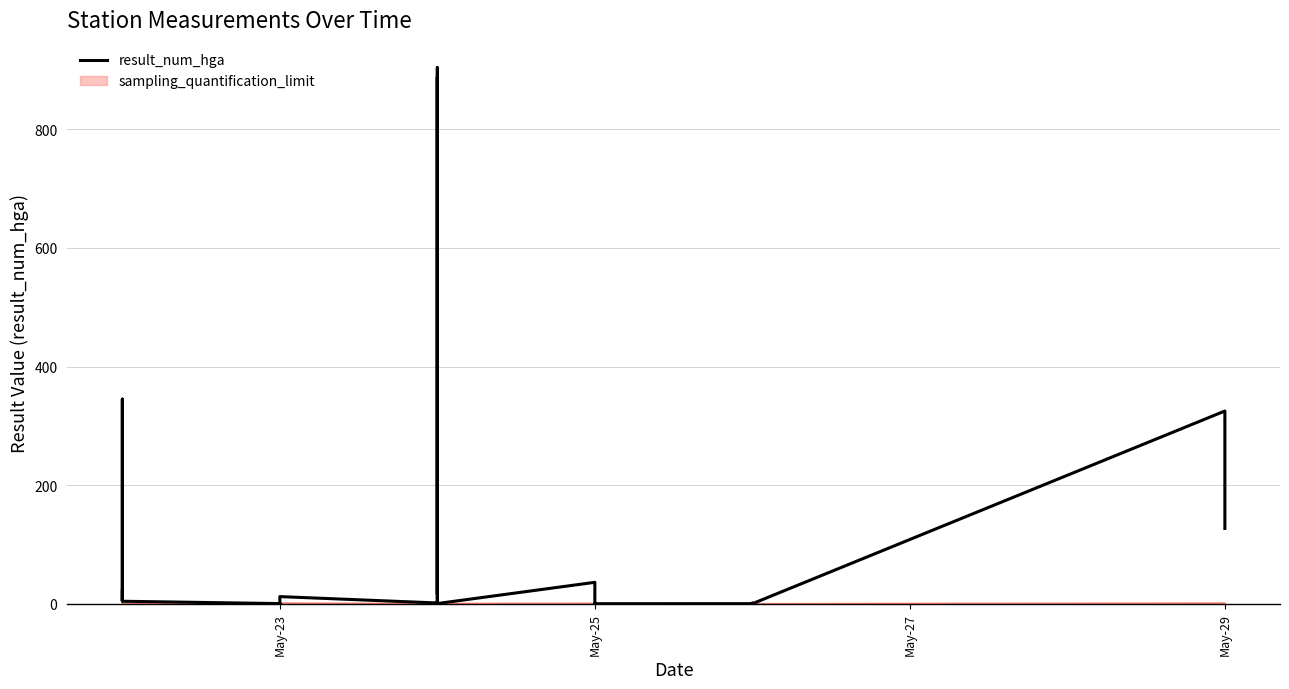

How many lines are shown in the chart?

1